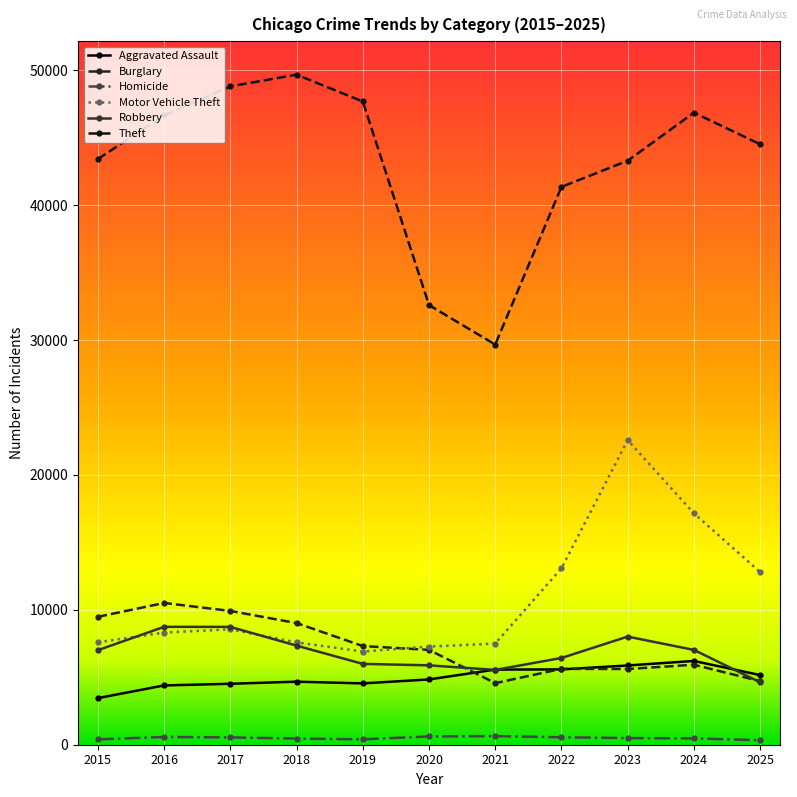

How many data points in Robbery are less than 7010?

5